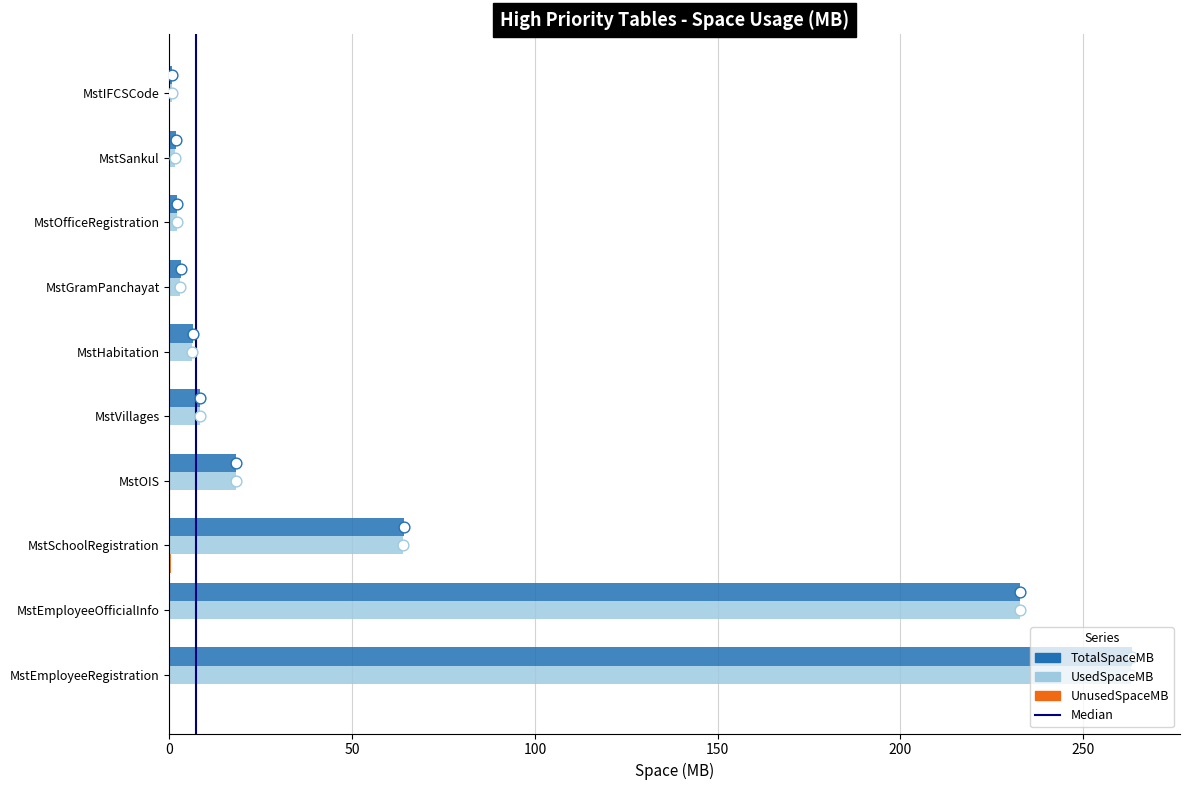

Which series has the largest total across all categories?

TotalSpaceMB